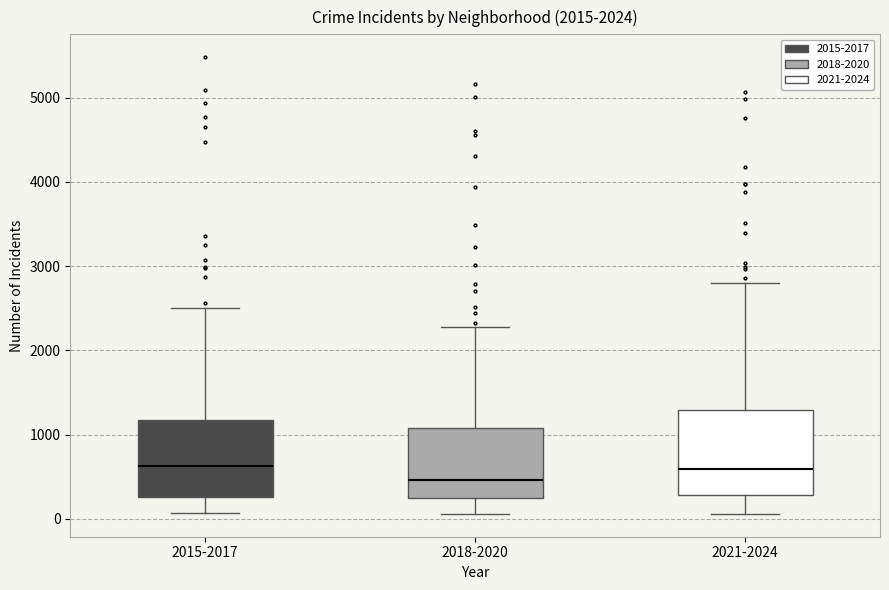

Reading left to right, read every box against the y-axis: the position of its median line, the range the box covers, and the ends of its whiskers. The values are not printed on the chart, so give them approximately, as read against the axis.

2015-2017: median 600, box 300 to 1200, whiskers 100 to 2500
2018-2020: median 500, box 200 to 1100, whiskers 100 to 2300
2021-2024: median 600, box 300 to 1300, whiskers 100 to 2800